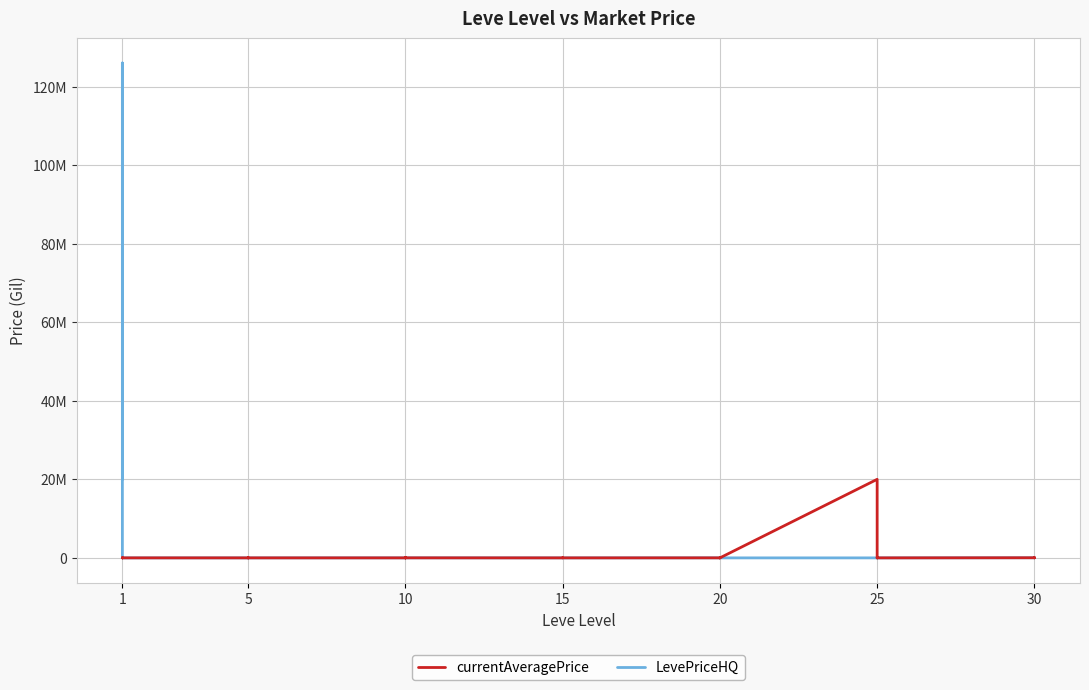

What is the value of the LevePriceHQ point at the 32nd from the left?

21000.0